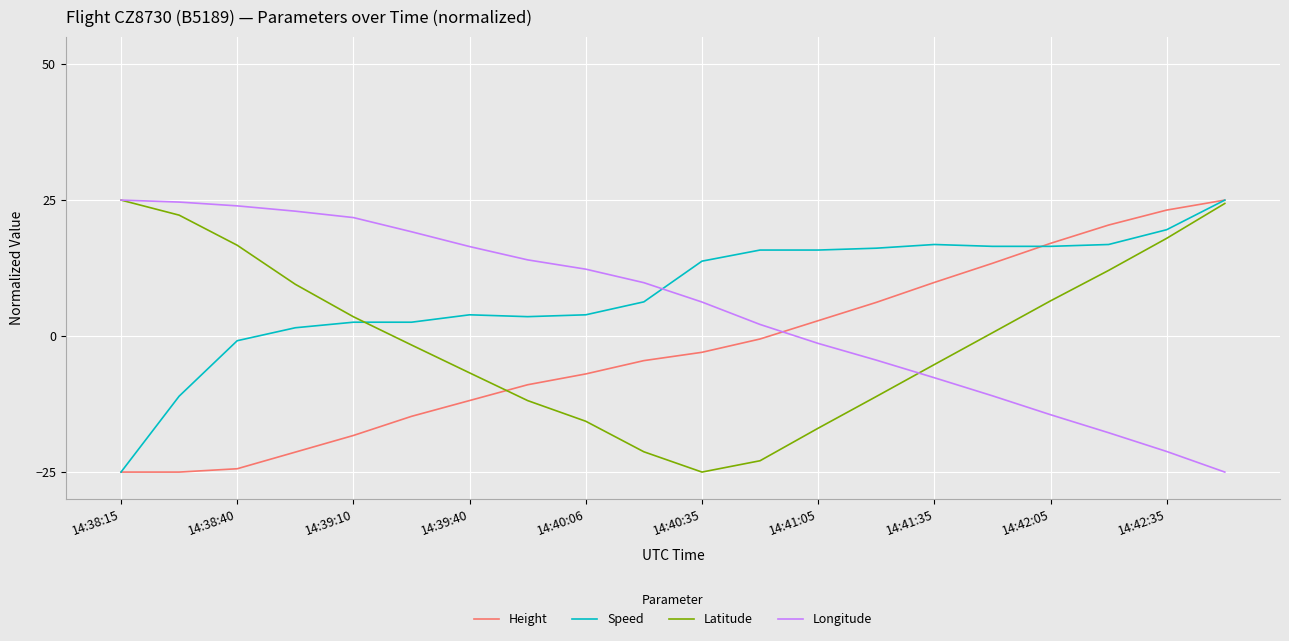

What is the minimum value for Longitude?

-25.0